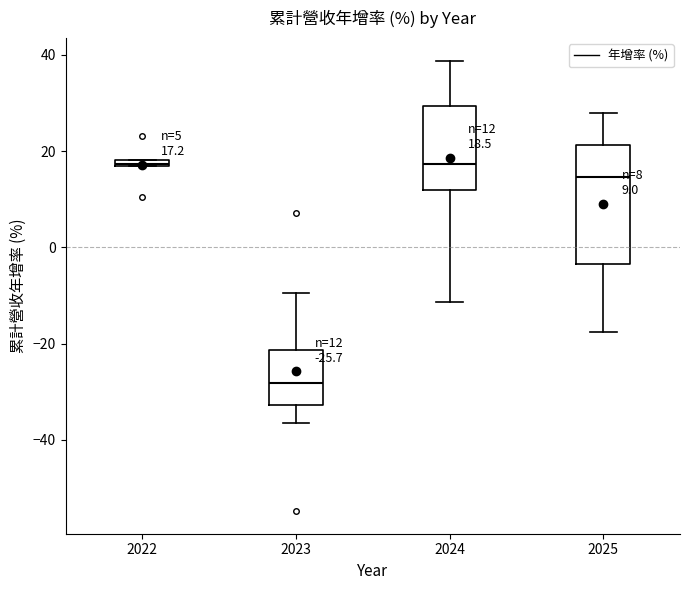

Comparing the boxes themselves (not the whiskers), which one is the tallest?

2025